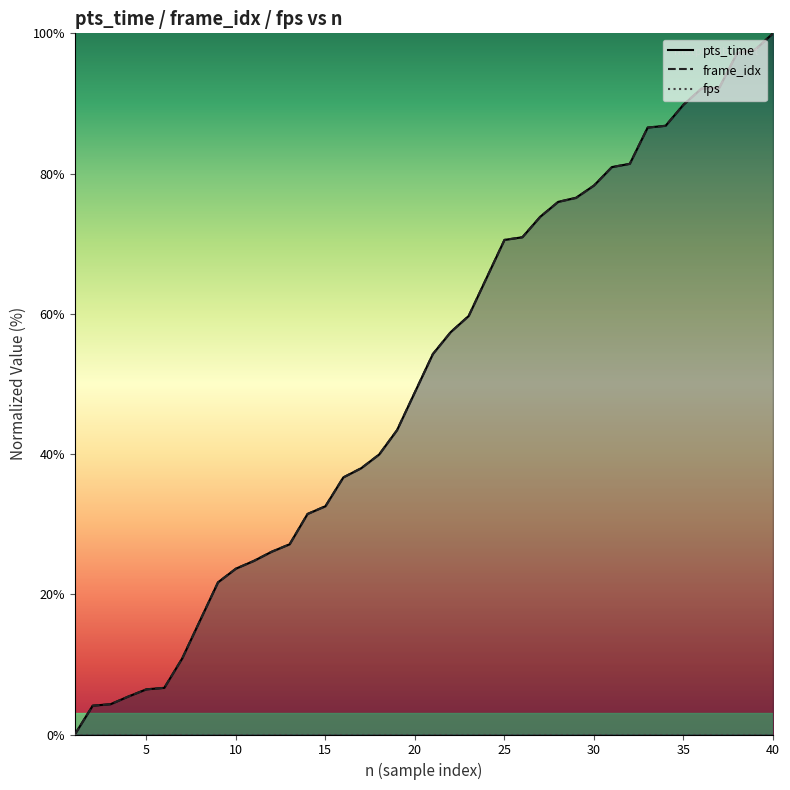

Reading left to right, what are all the values shown in this chart?

pts_time: 1=0.0	2=4.1	3=4.3	4=5.4	5=6.4	6=6.7	7=10.9	8=16.3	9=21.7	10=23.7	11=24.8	12=26.1	13=27.1	14=31.5	15=32.6	16=36.7	17=38.0	18=39.9	19=43.4	20=48.8	21=54.3	22=57.4	23=59.7	24=65.1	25=70.5	26=70.9	27=73.8	28=76.0	29=76.6	30=78.3	31=80.9	32=81.4	33=86.6	34=86.8	35=89.8	36=92.1	37=92.2	38=97.2	39=97.7	40=100.0
frame_idx: 1=0.0	2=4.1	3=4.3	4=5.4	5=6.4	6=6.7	7=10.9	8=16.3	9=21.7	10=23.7	11=24.8	12=26.1	13=27.1	14=31.5	15=32.6	16=36.7	17=38.0	18=39.9	19=43.4	20=48.8	21=54.3	22=57.4	23=59.7	24=65.1	25=70.5	26=70.9	27=73.8	28=76.0	29=76.5	30=78.3	31=80.9	32=81.4	33=86.6	34=86.8	35=89.8	36=92.1	37=92.2	38=97.2	39=97.7	40=100.0